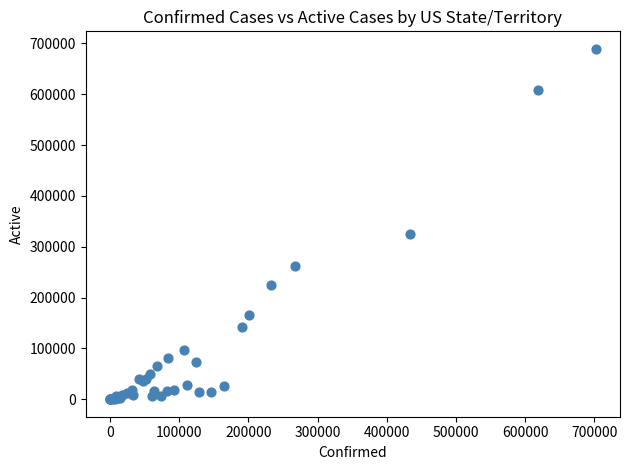

What Y value in the scatter plot is closest to 344572?

325474